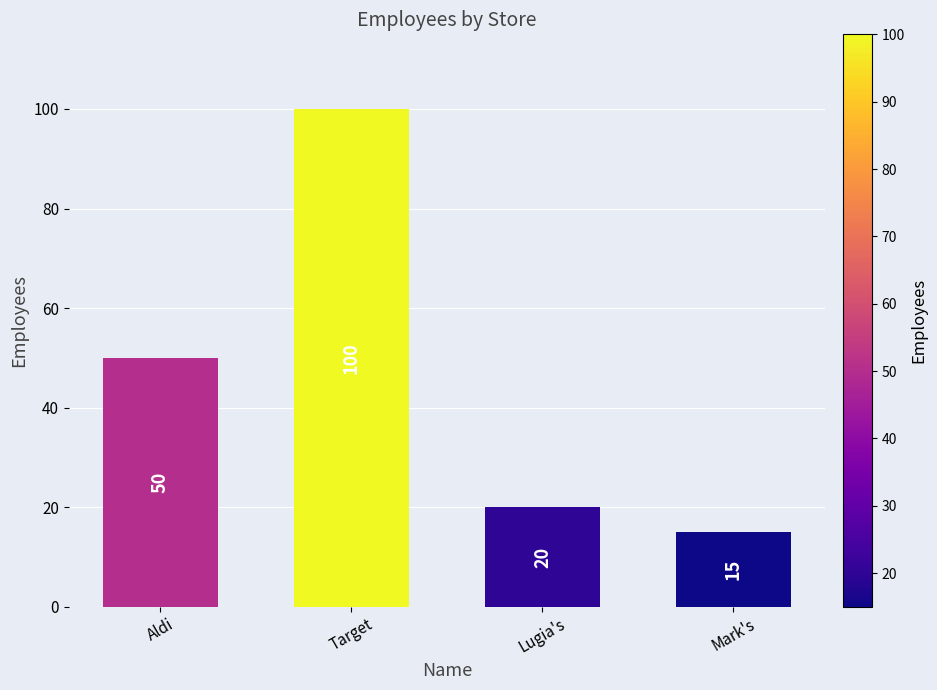

What is the label of the 3rd bar from the left?

Lugia's